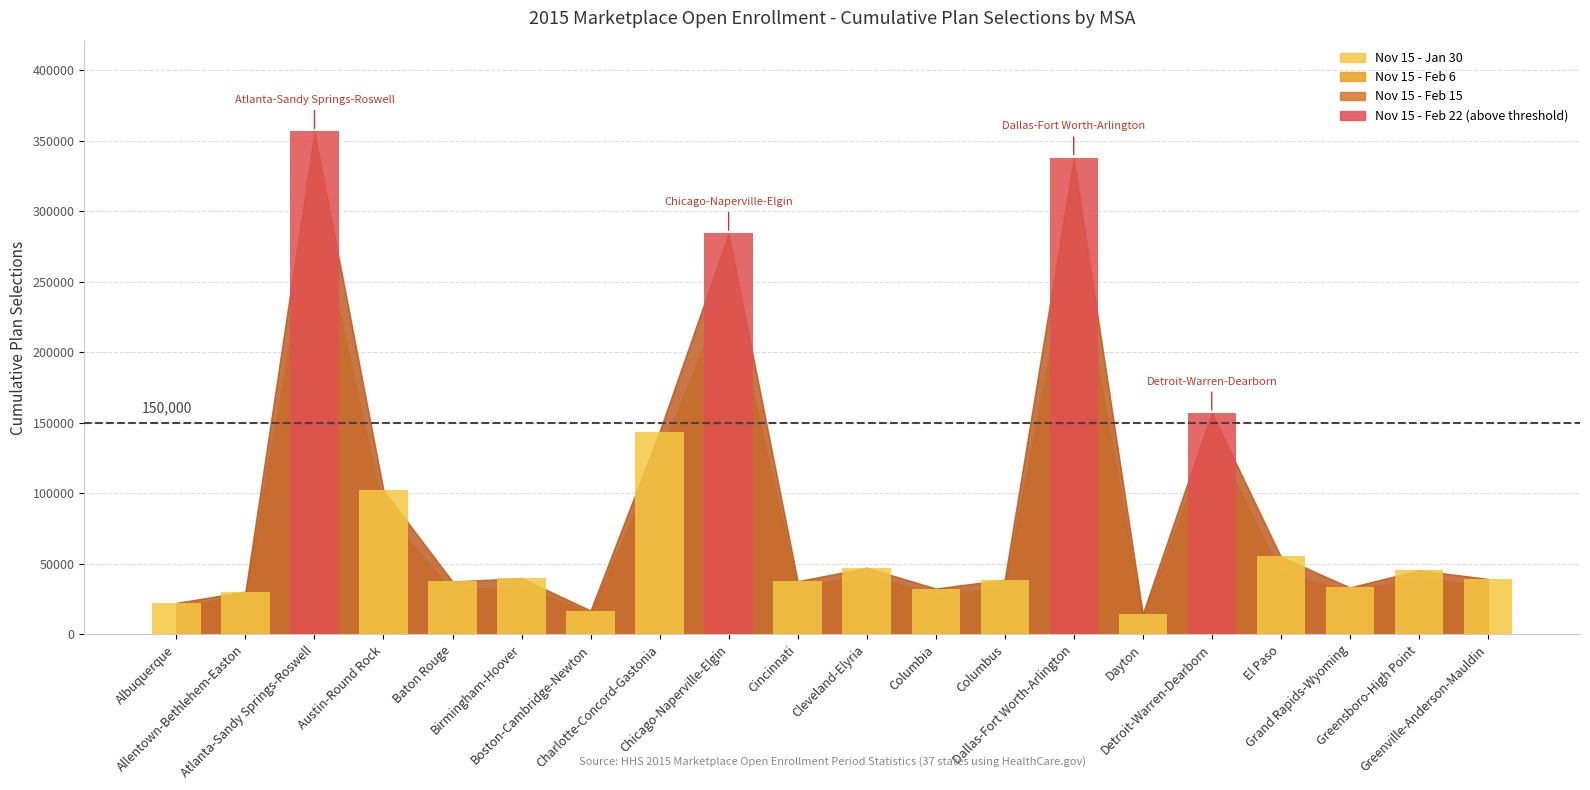

What is the sum of all values?

1873381